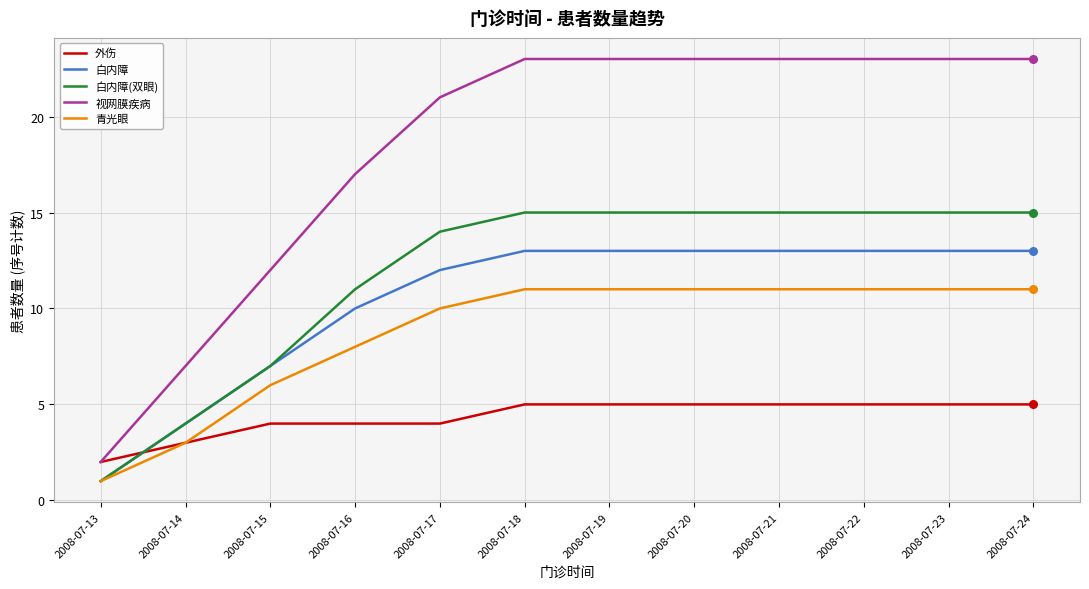

Which series has the largest total across all categories?

视网膜疾病